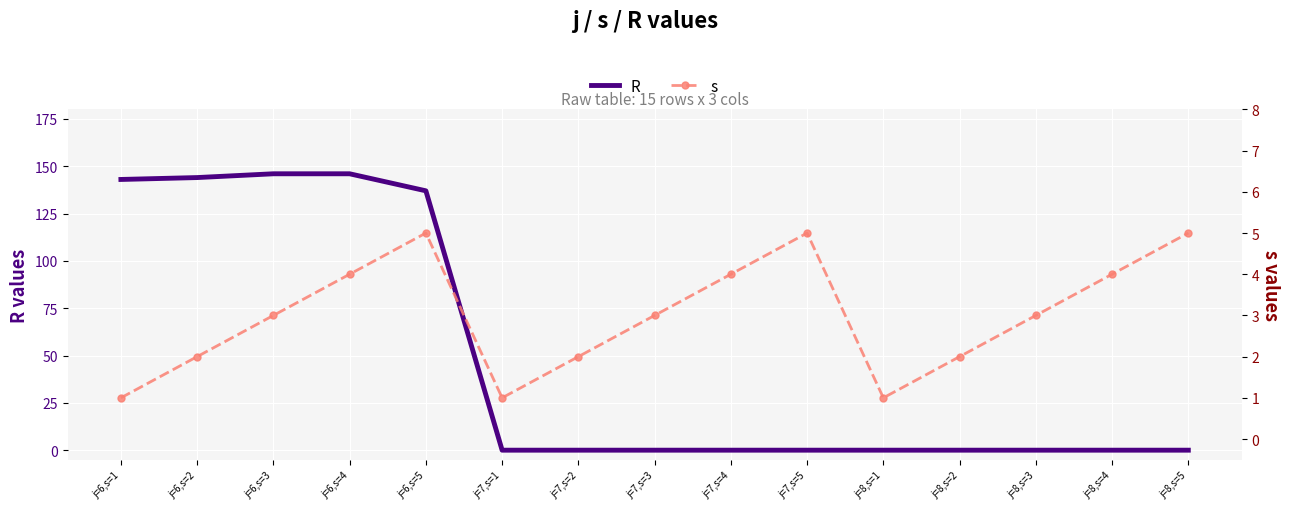

What is the total value across all series at j=6,s=3?

149